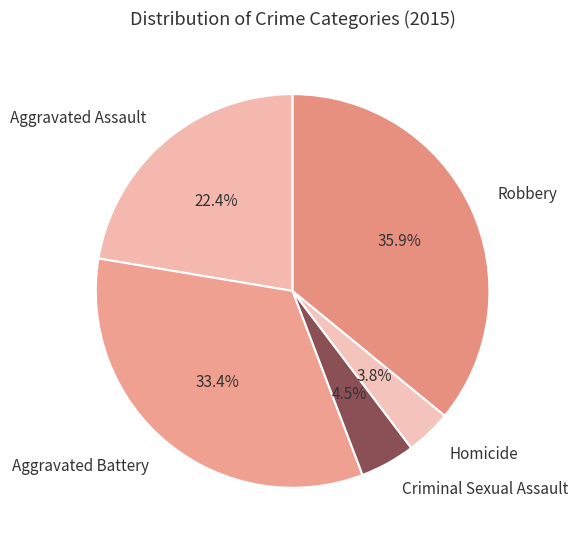

What is the largest slice in the pie chart?

Robbery